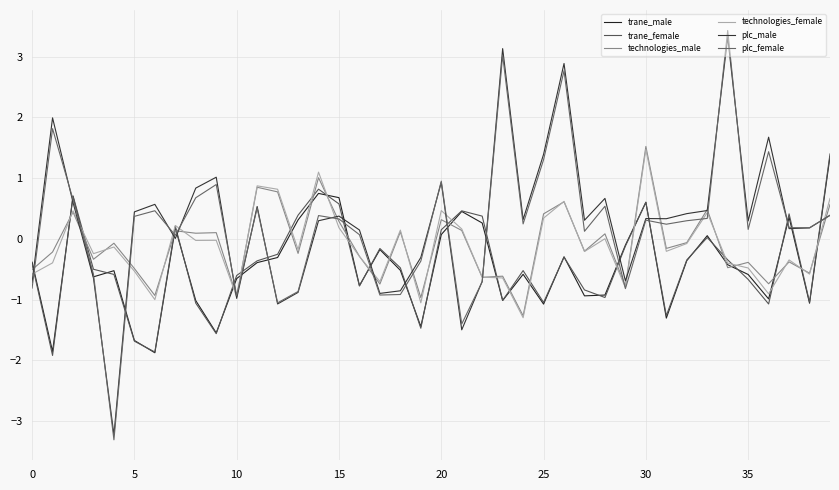

Where do trane_male and trane_female first cross each other?

5 and 10